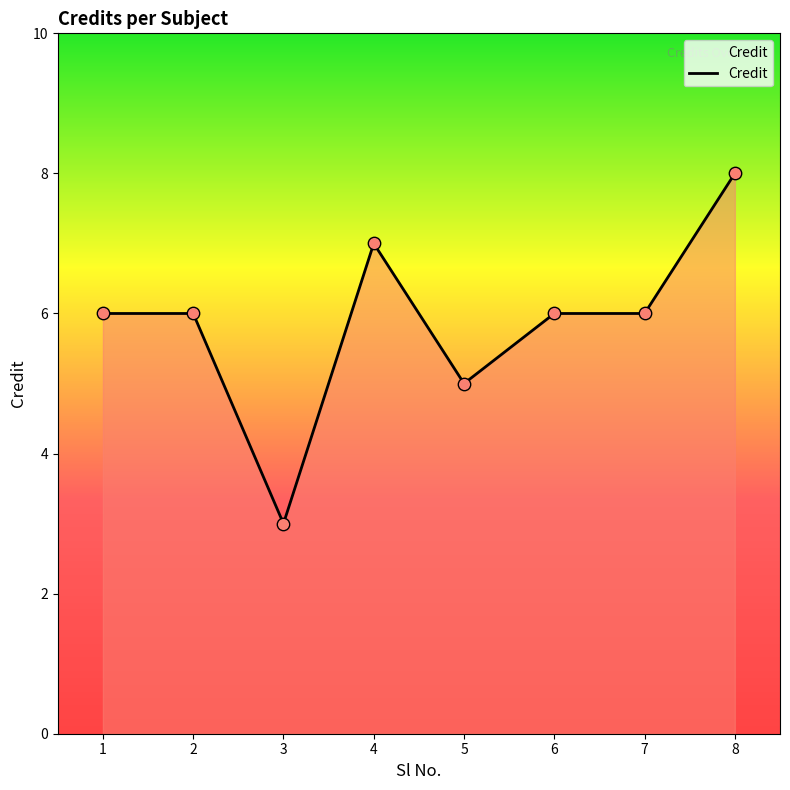

What is the change in value from 4 to 8?

+1